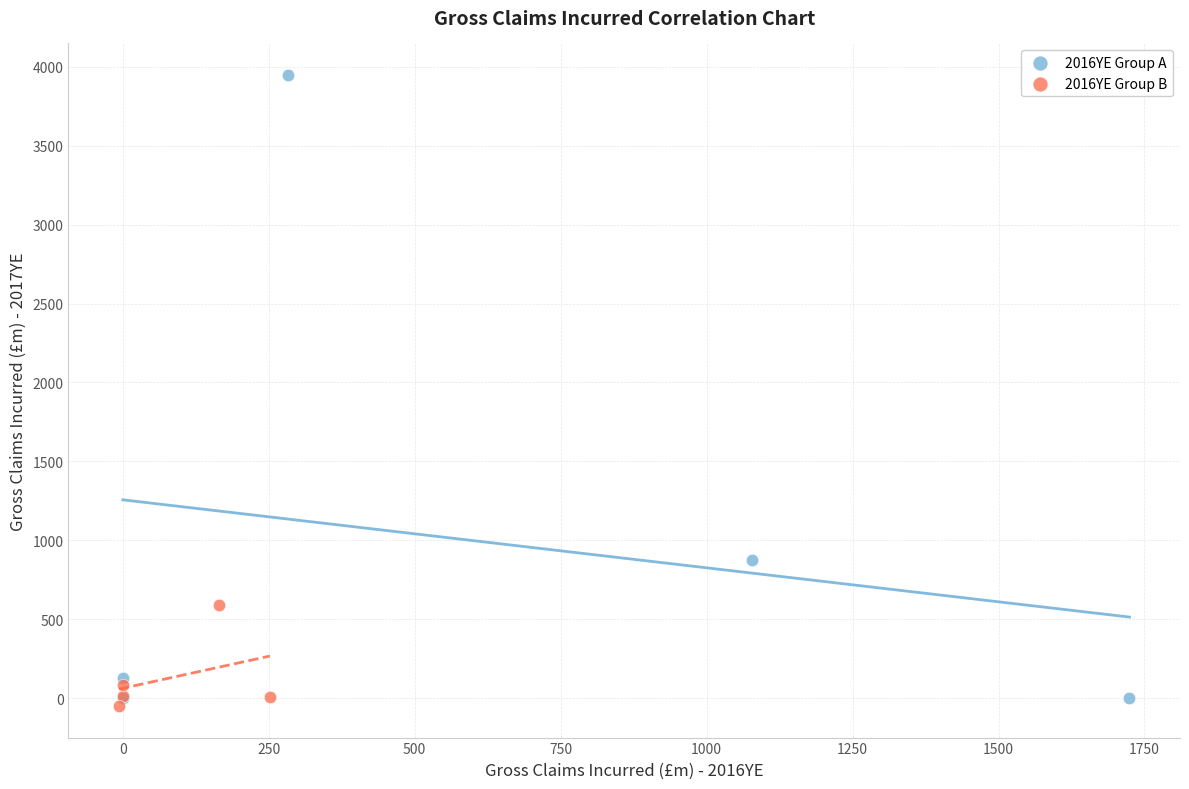

Which series has the widest spread of Y values?

2016YE Group A